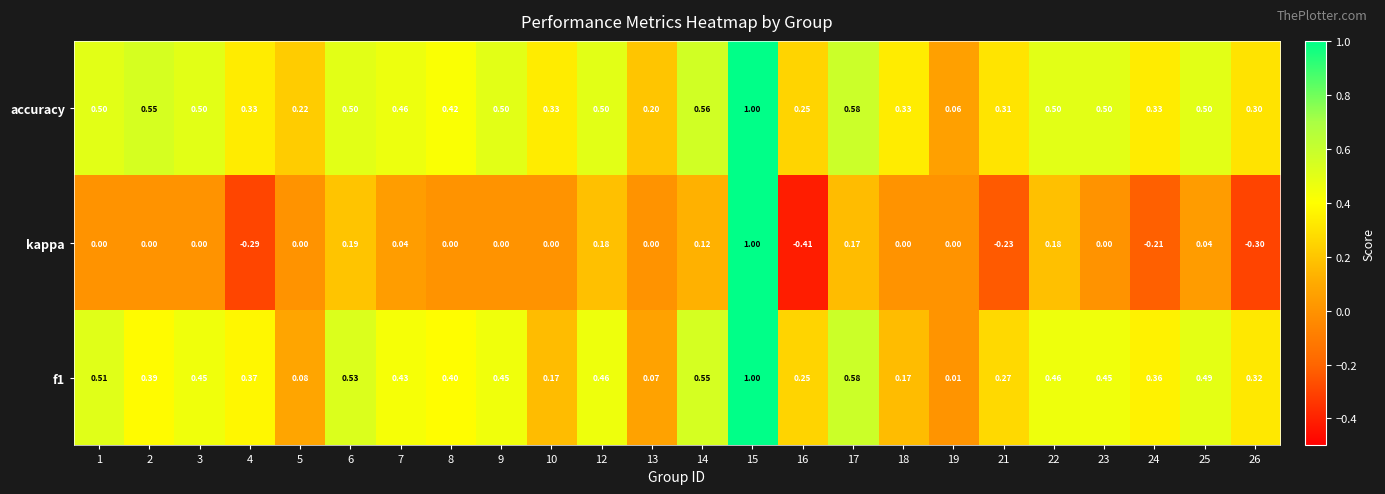

Is the value of accuracy at 15 greater than the value of kappa at 12?

Yes